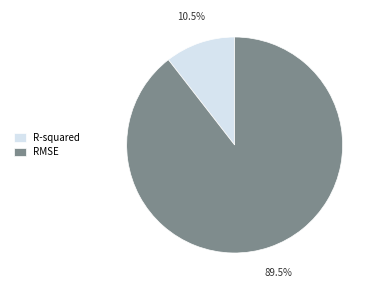

Count the number of slices in the pie.

2